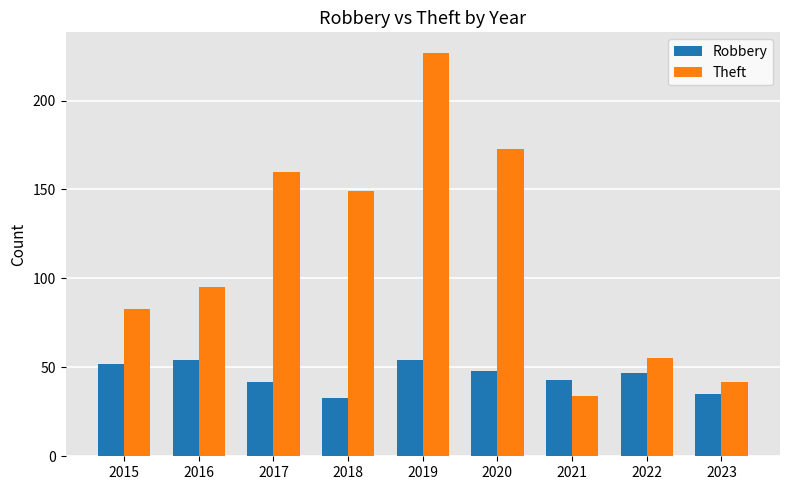

Rank the categories by Theft value from highest to lowest.

2019, 2020, 2017, 2018, 2016, 2015, 2022, 2023, 2021